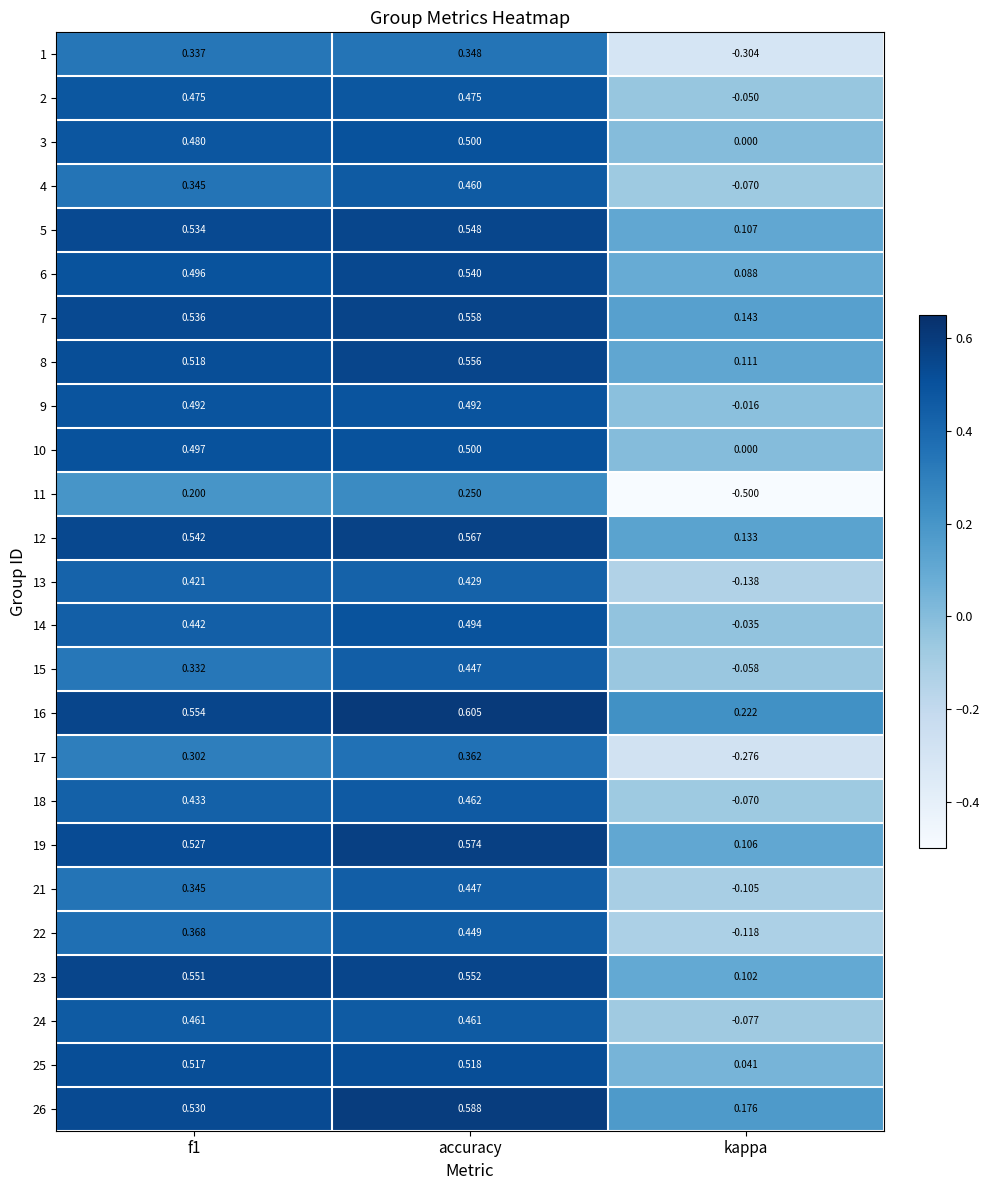

Where is 6 nearest to the value 0?

kappa